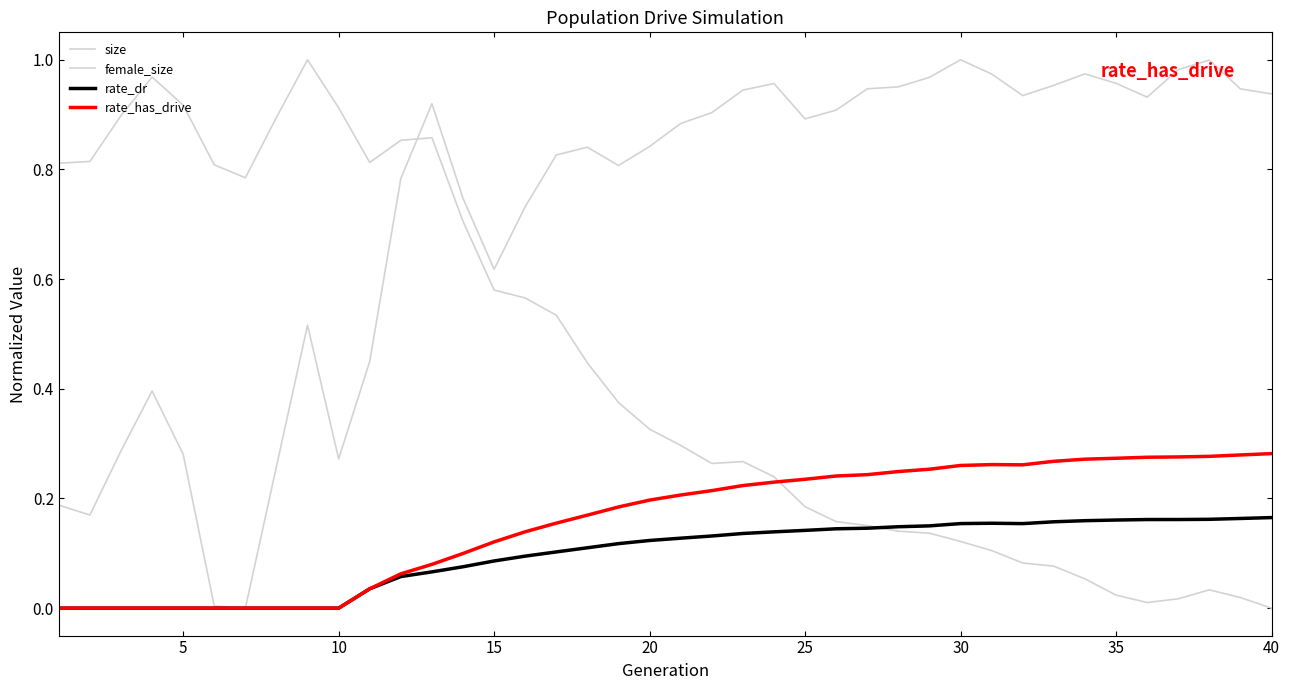

Is this an area chart (filled region under the line)?

No